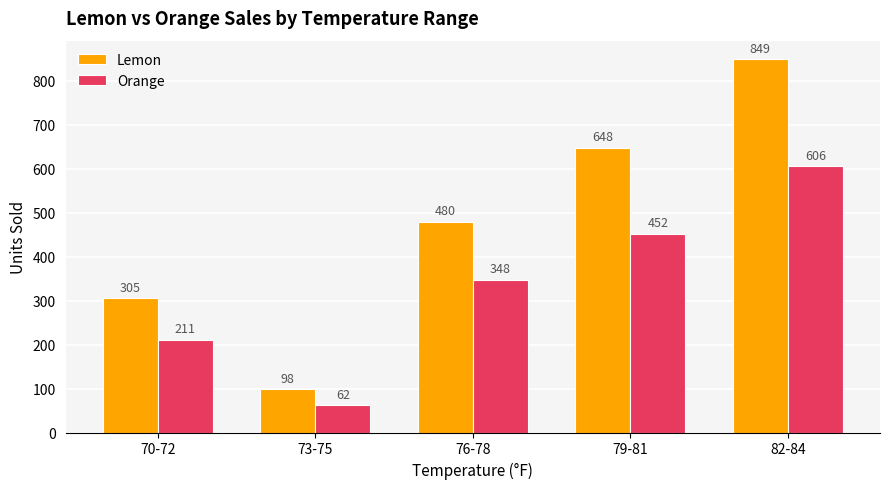

Reading right to left, extract all data points from this chart.

Lemon: 849	648	480	98	305
Orange: 606	452	348	62	211